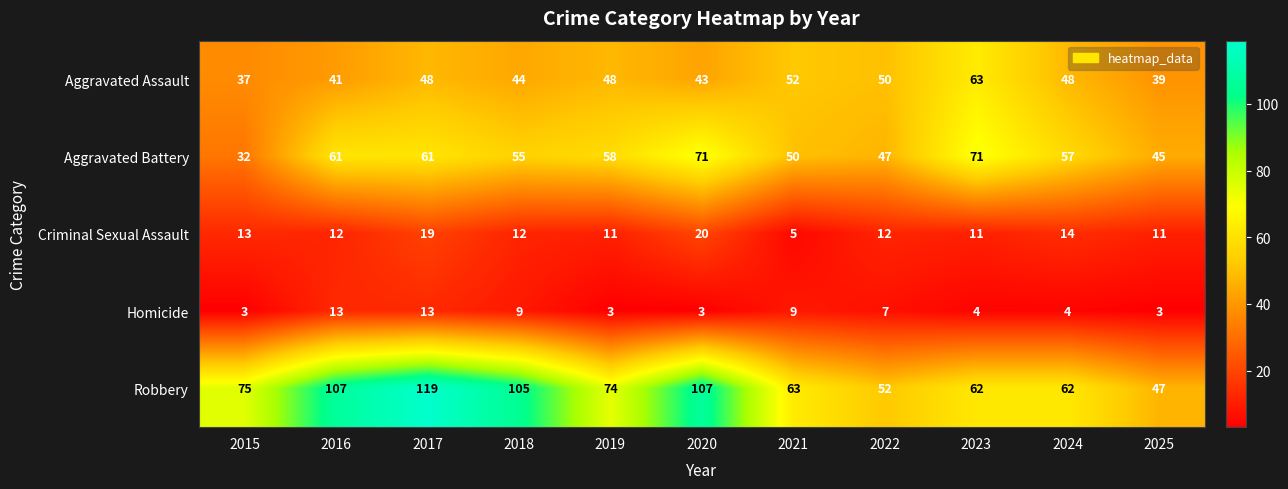

What is the difference between the second highest and second lowest values in the Aggravated Battery series?

26